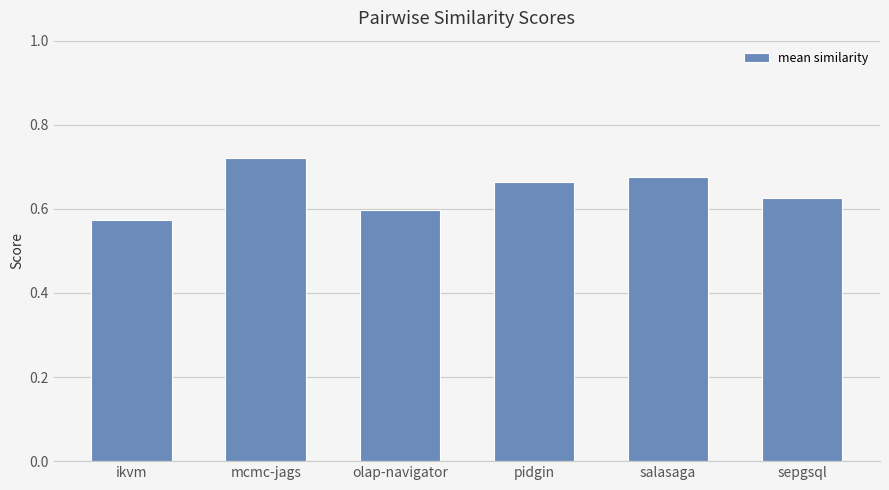

What is the label of the 5th bar from the right?

mcmc-jags